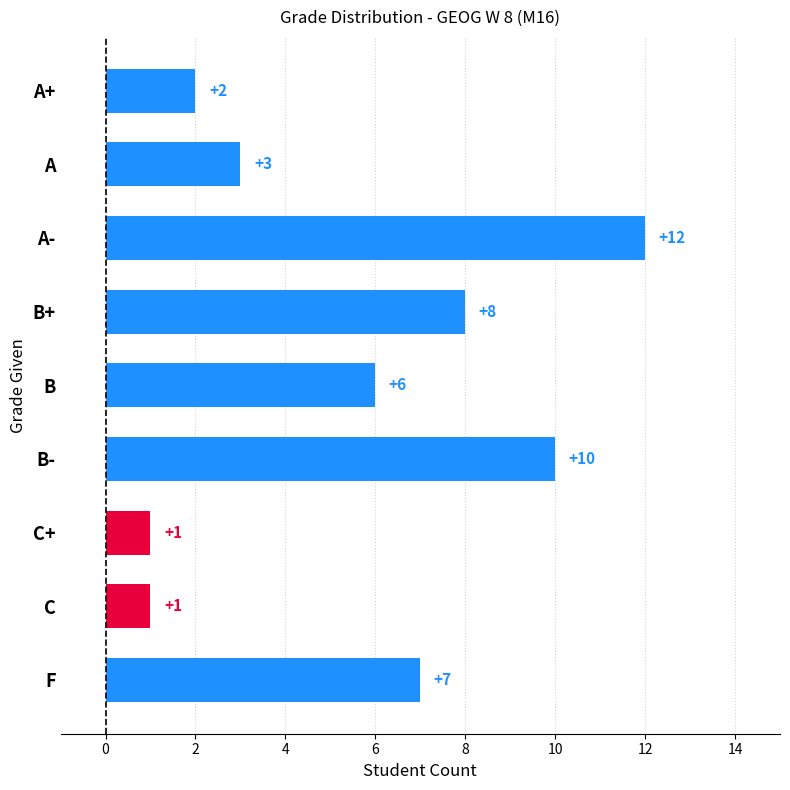

What is the sum of all values?

50